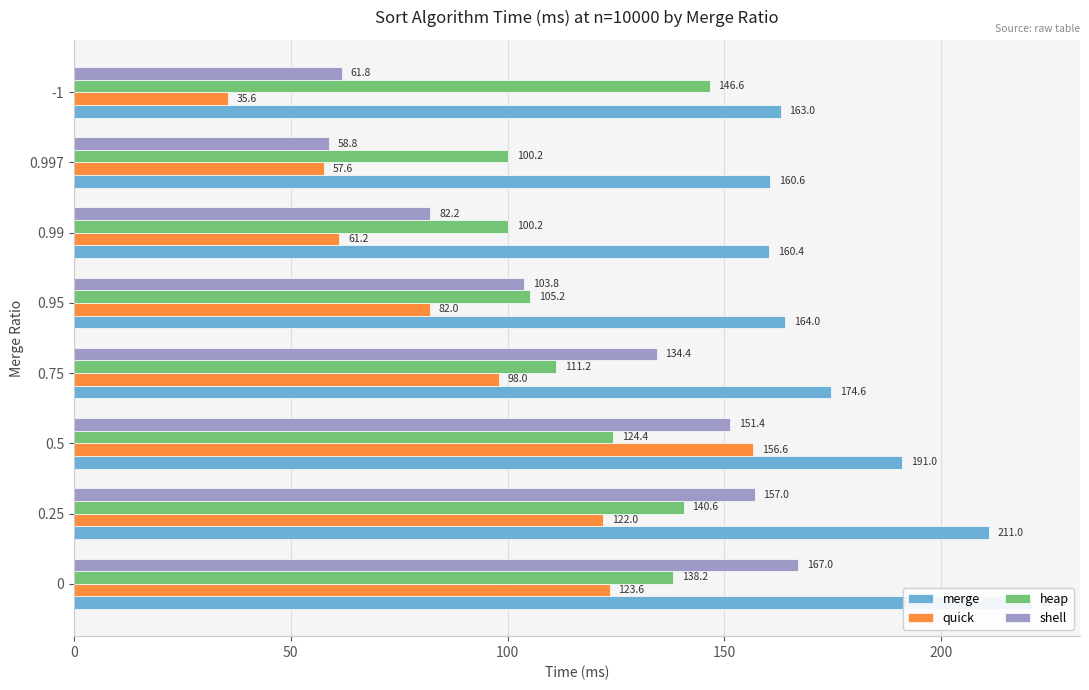

Which series has the largest range (max minus min)?

quick